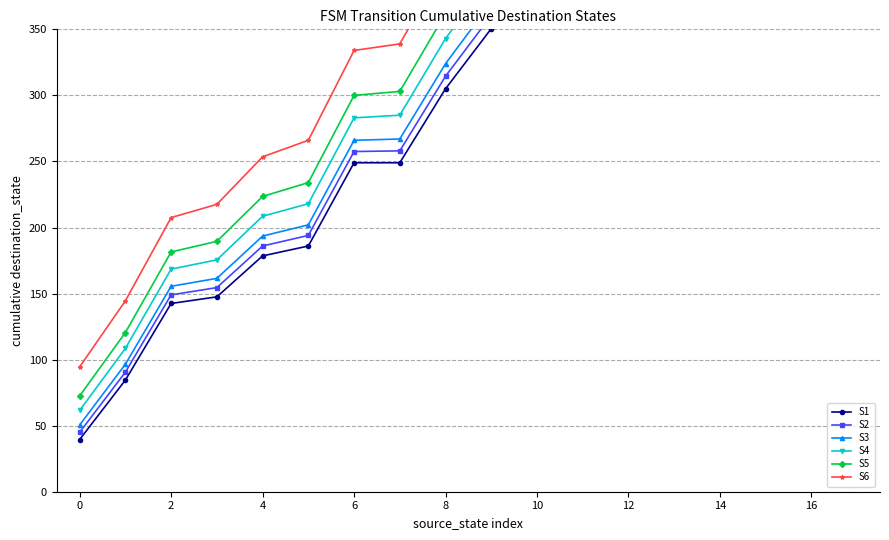

Does the chart display data point markers on the line(s)?

Yes